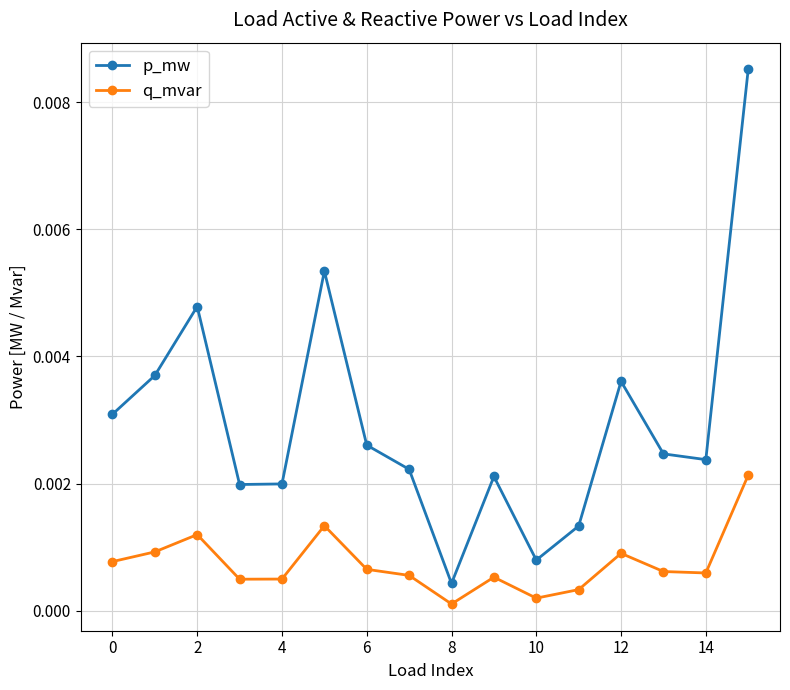

What are all the series names shown in the legend?

p_mw, q_mvar